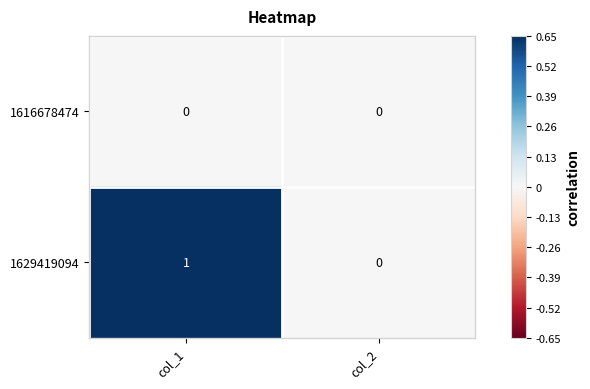

What is the maximum value shown in the chart?

1